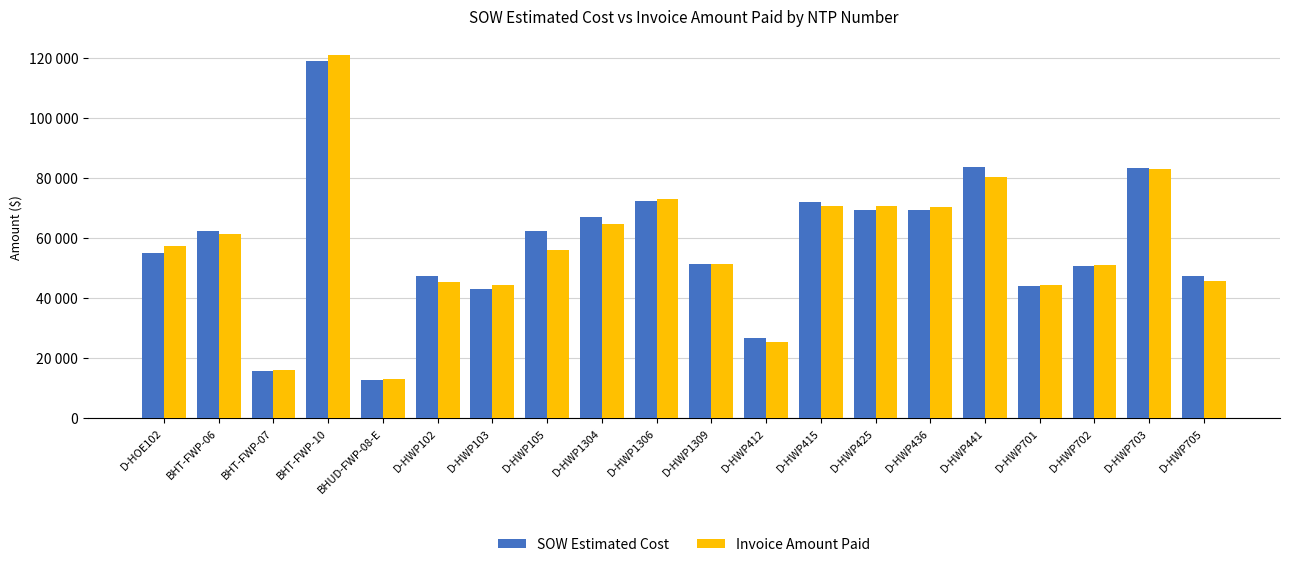

At BHT-FWP-10, list the series in order from largest to smallest.

Invoice Amount Paid, SOW Estimated Cost